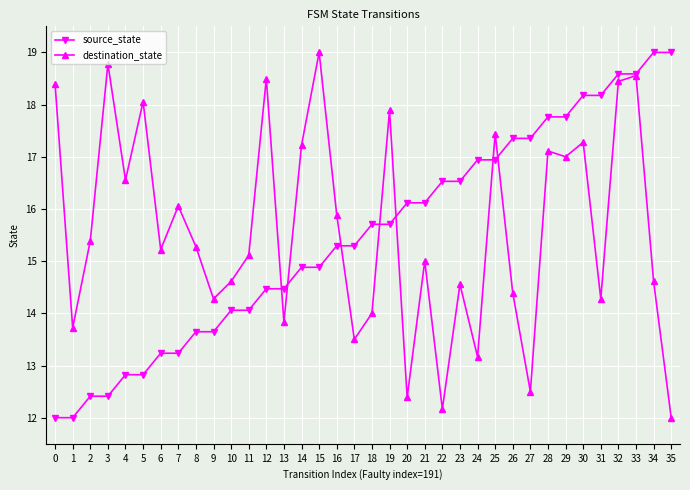

What is the average value of the destination_state series?

15.6